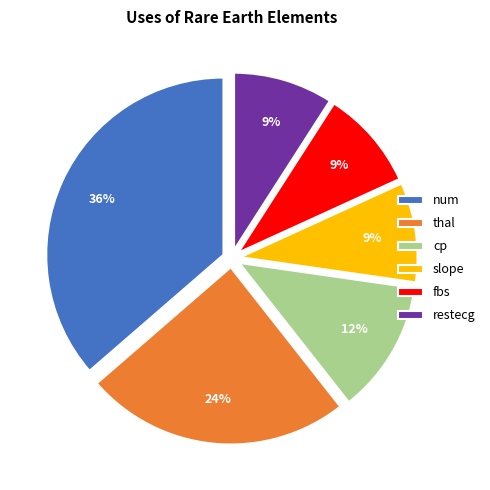

Which slice is the largest?

num